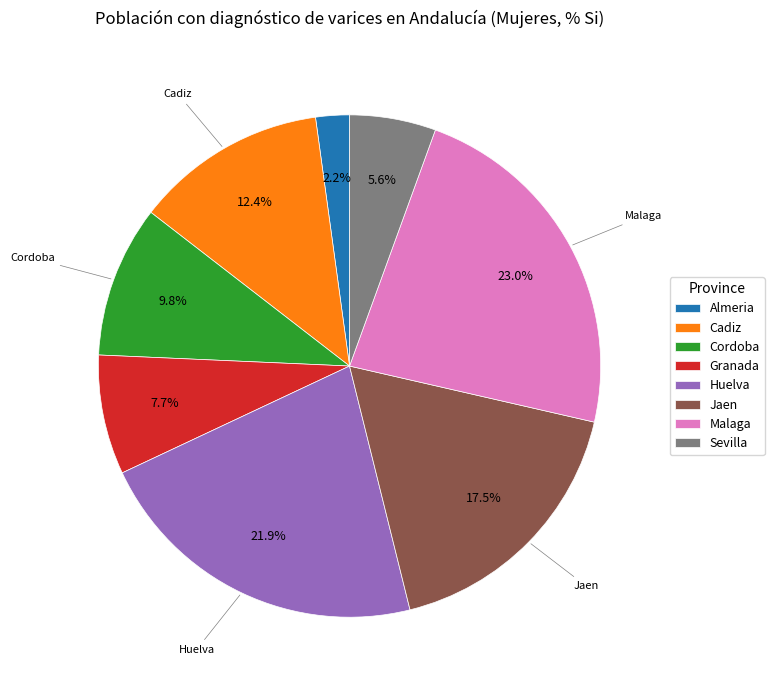

What percentage do Malaga and Granada together represent?

30.7%